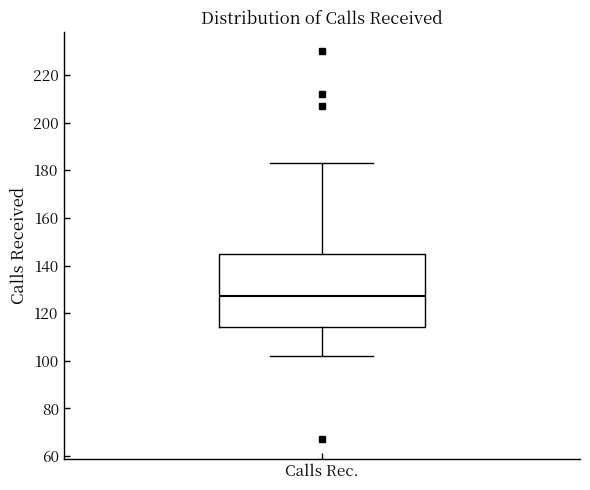

Read this box plot against the y-axis: the position of the median line, the range covered by the box, and the ends of both whiskers. The values are not printed on the chart, so give them approximately, as read against the axis.

median 128, box 114 to 146, whiskers 102 to 184